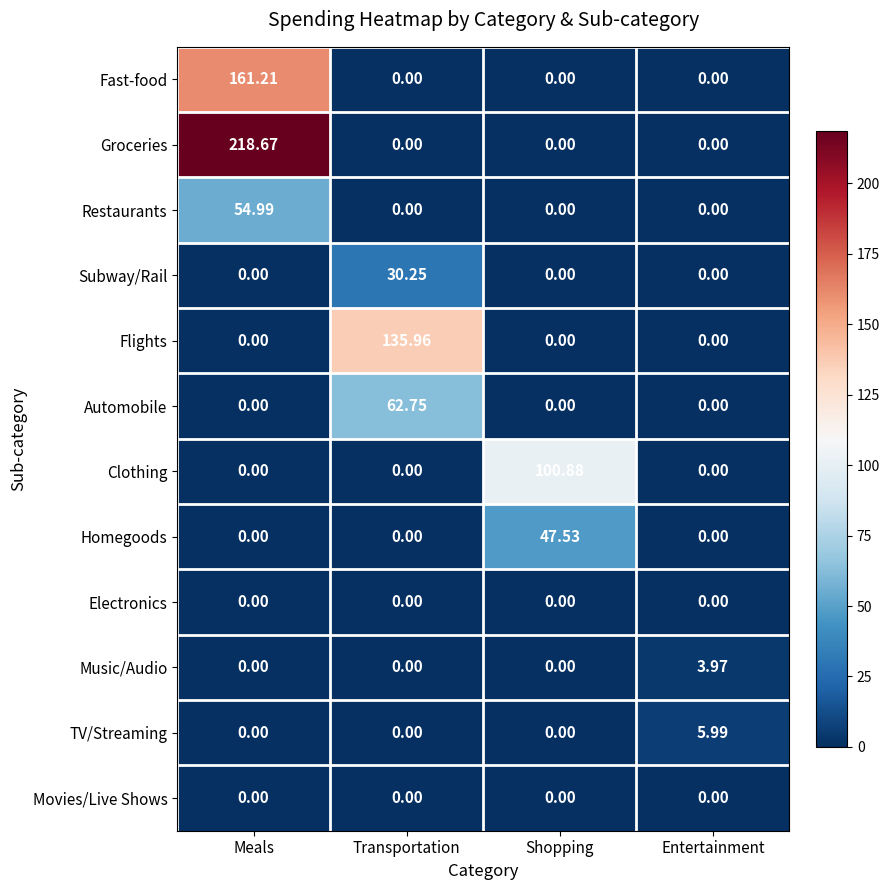

At how many categories does at least one series exceed 144?

1